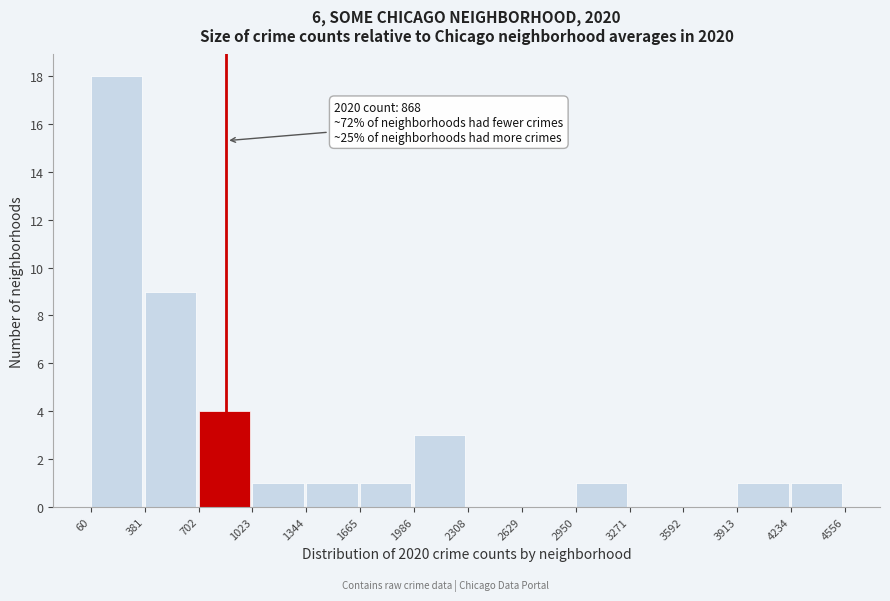

Over which range of the x-axis is the bar tallest?

60 to 381